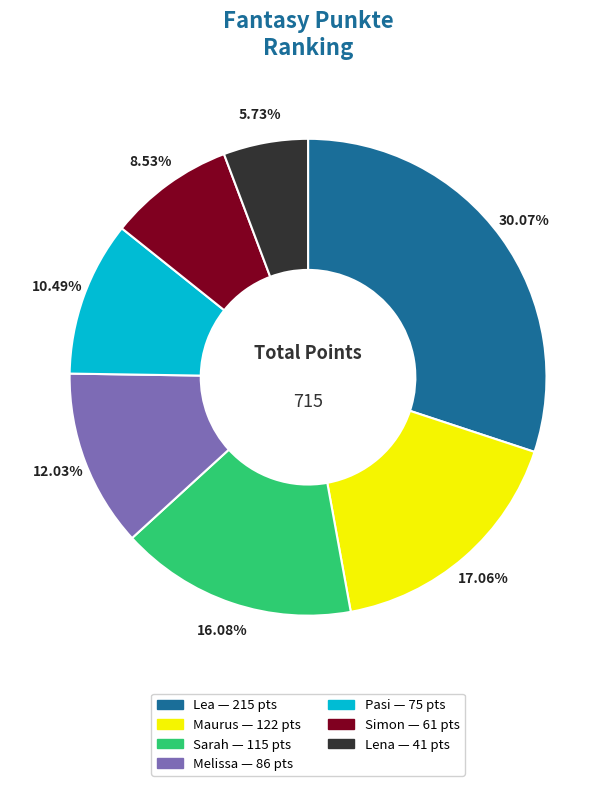

Approximately how many times larger is the value at Melissa compared to Sarah?

0.7